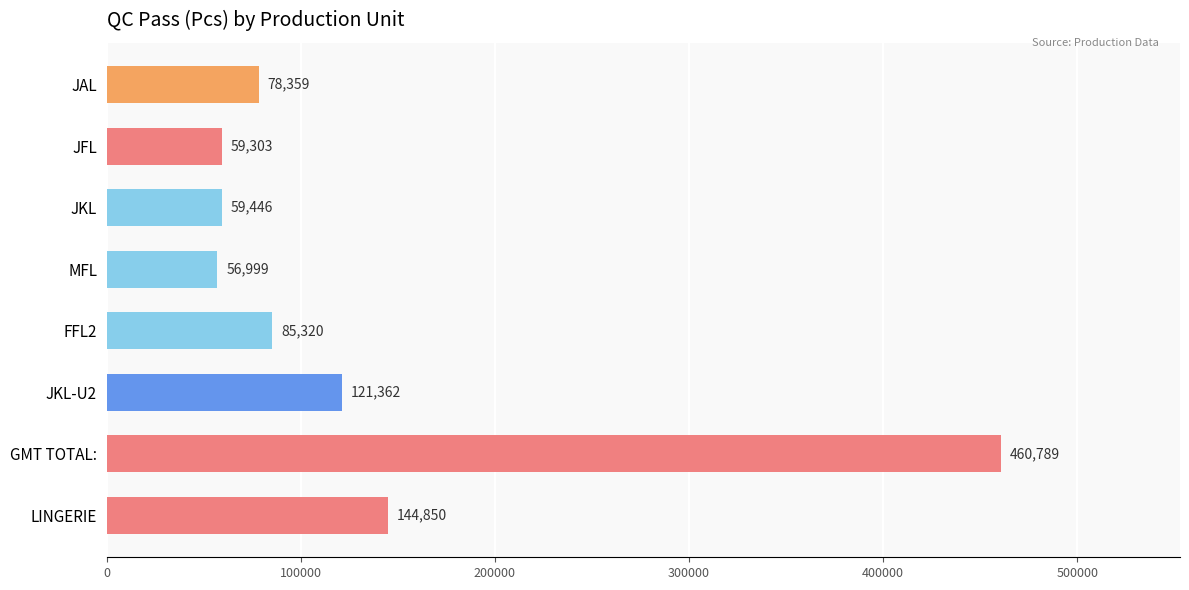

The value at FFL2 is 41820. True or false?

False